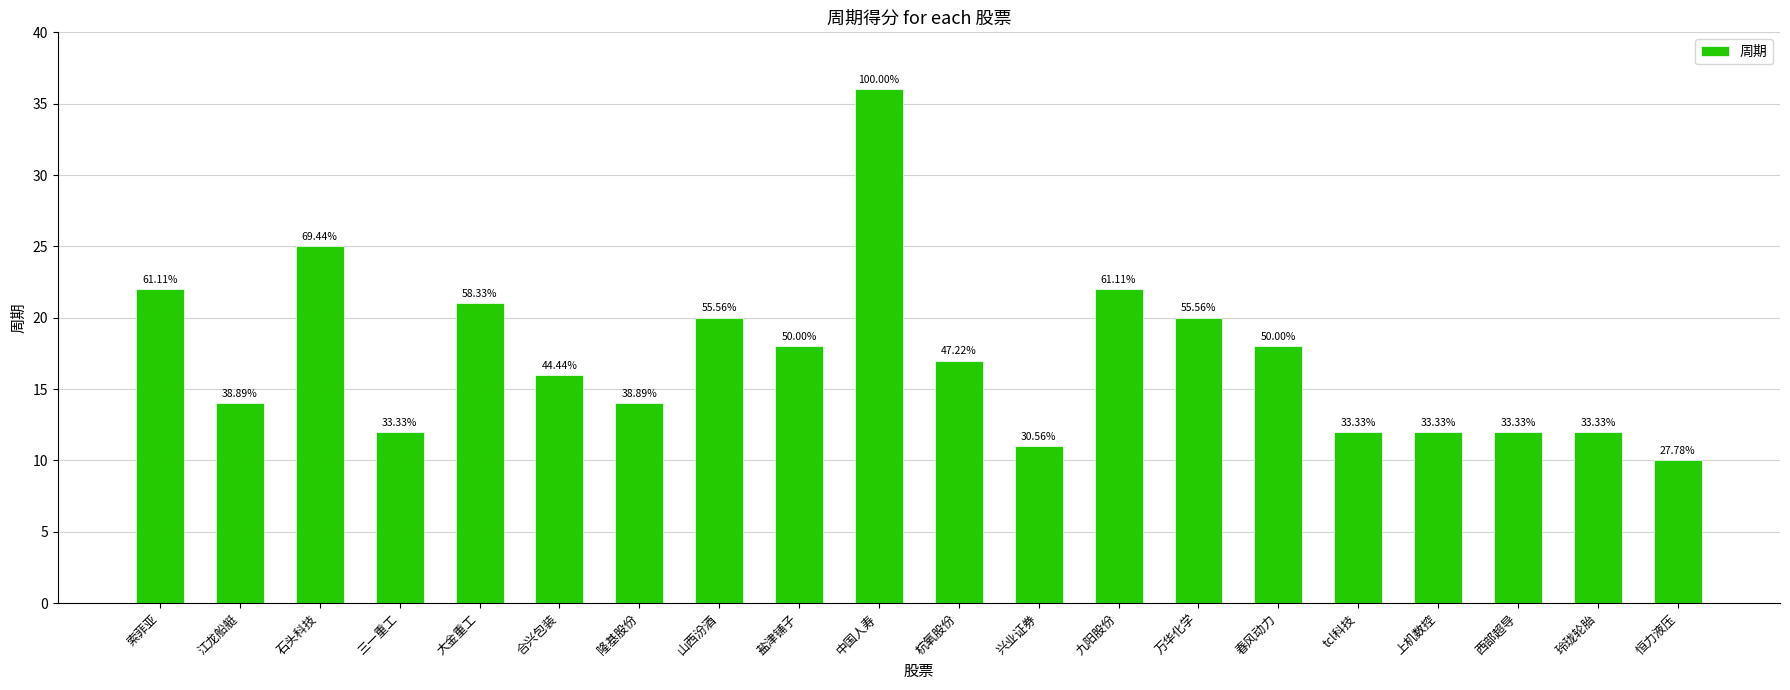

How many bars are there in total?

20